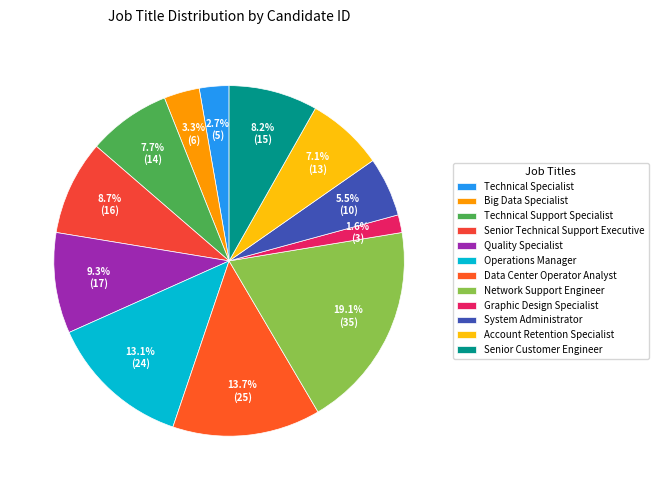

Combined, what portion of the pie is Technical Support Specialist and Account Retention Specialist?

14.8%